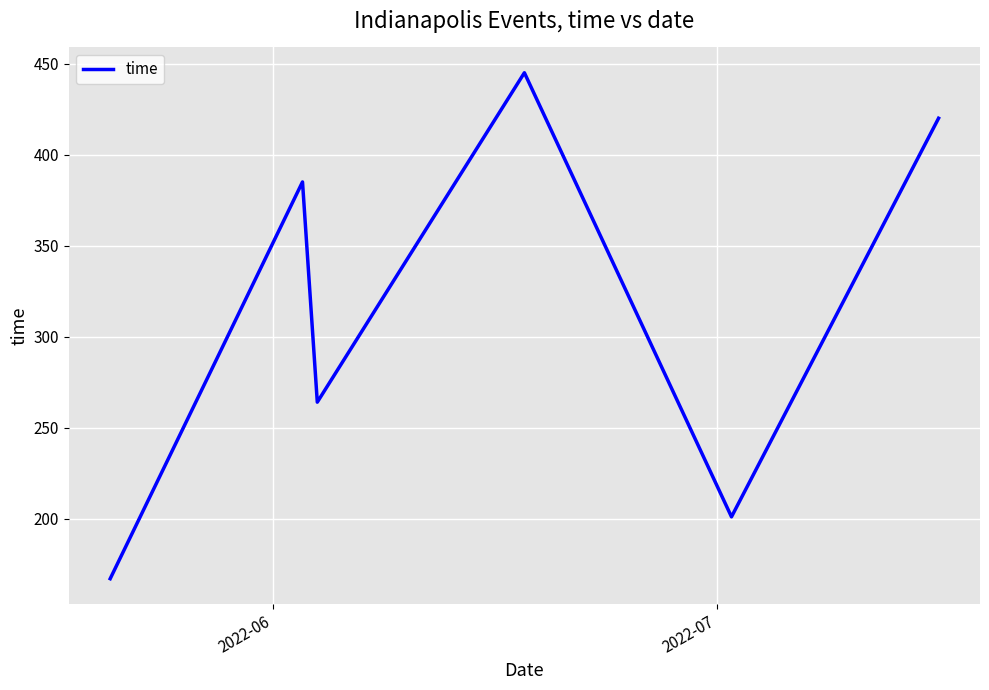

True or false: there are more than 1 points higher than both neighbors.

True